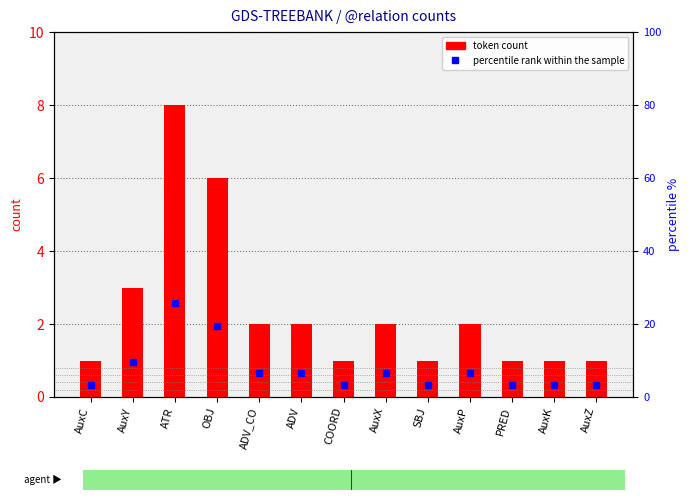

Between AuxC and ADV_CO, which series saw the biggest shift?

percentile rank within the sample